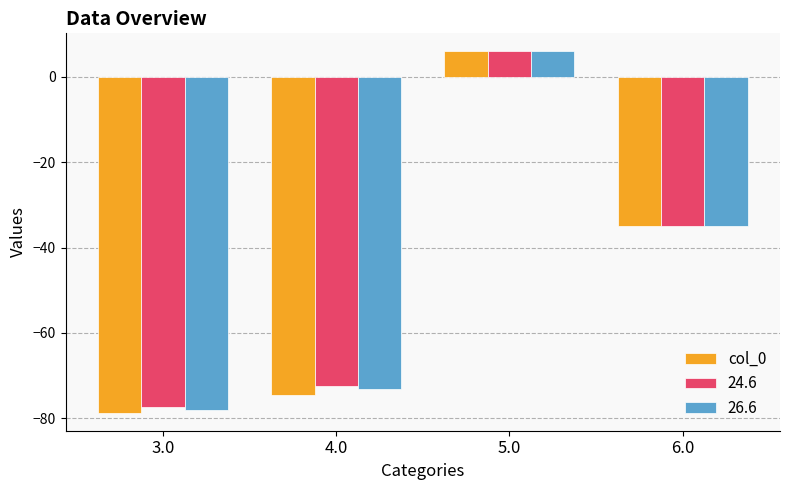

What is the sum of all 26.6 values?

-180.1